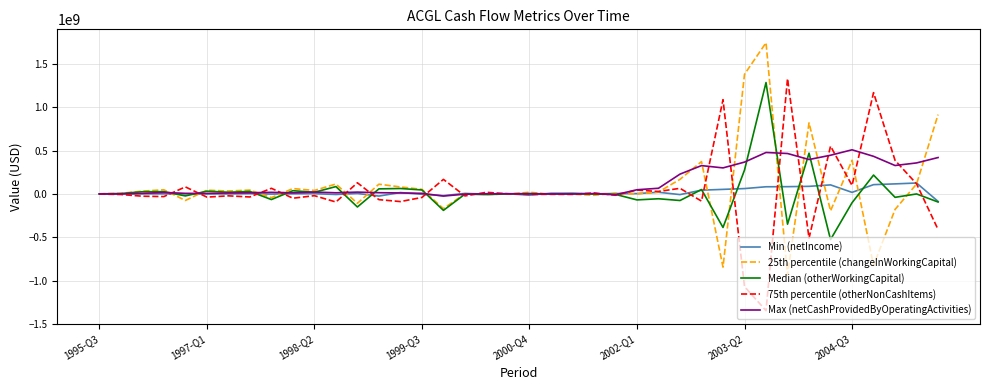

What is the minimum value shown in the chart?

-1347103000